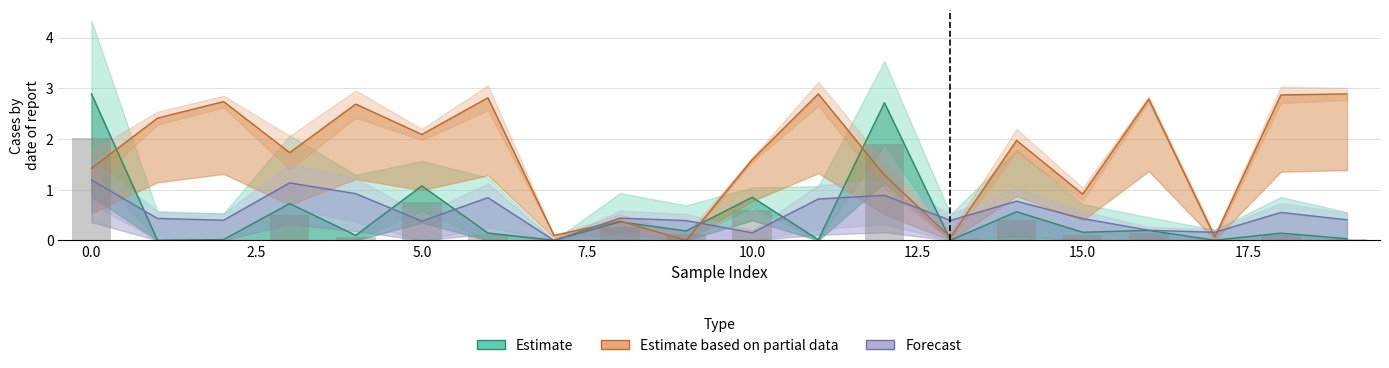

Which series has the largest range (max minus min)?

Estimate based on partial data